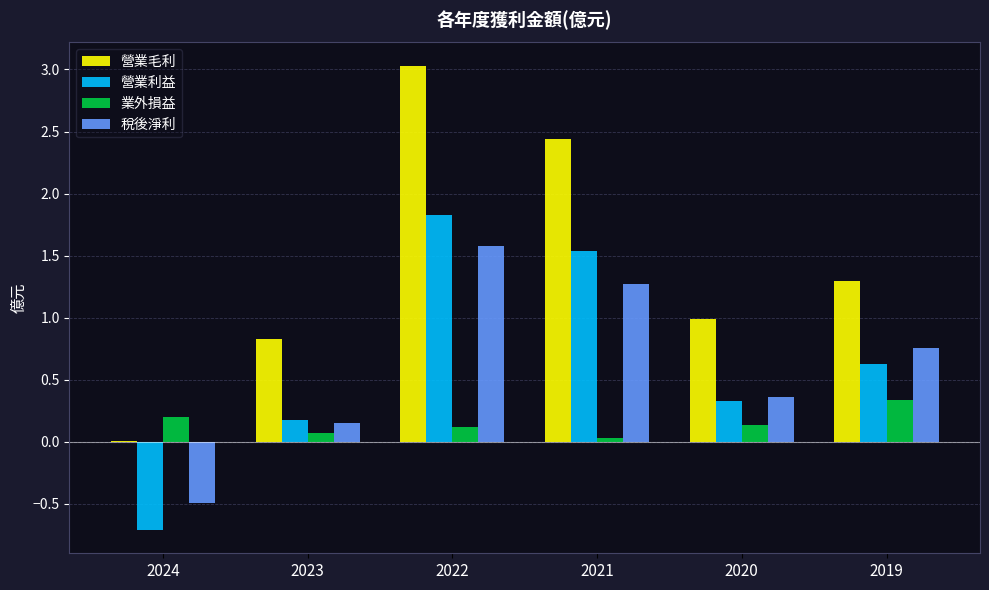

The value of 營業毛利 at 2022 is 3.0. True or false?

True